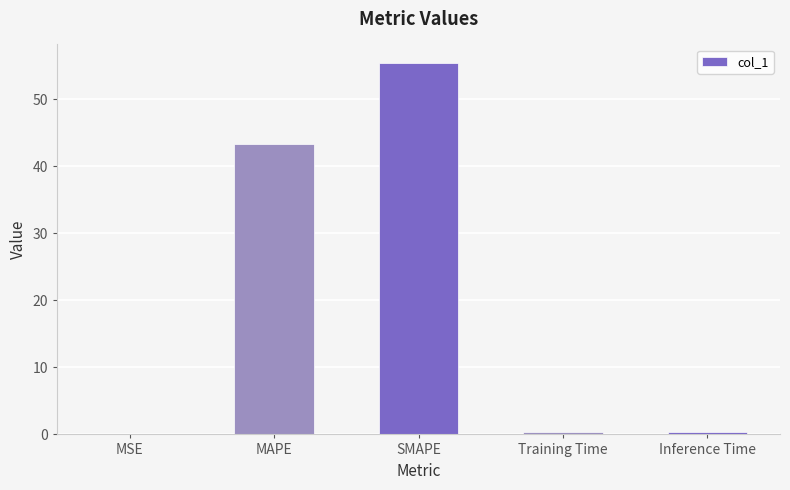

Is it true that the value at SMAPE is 55.4?

True